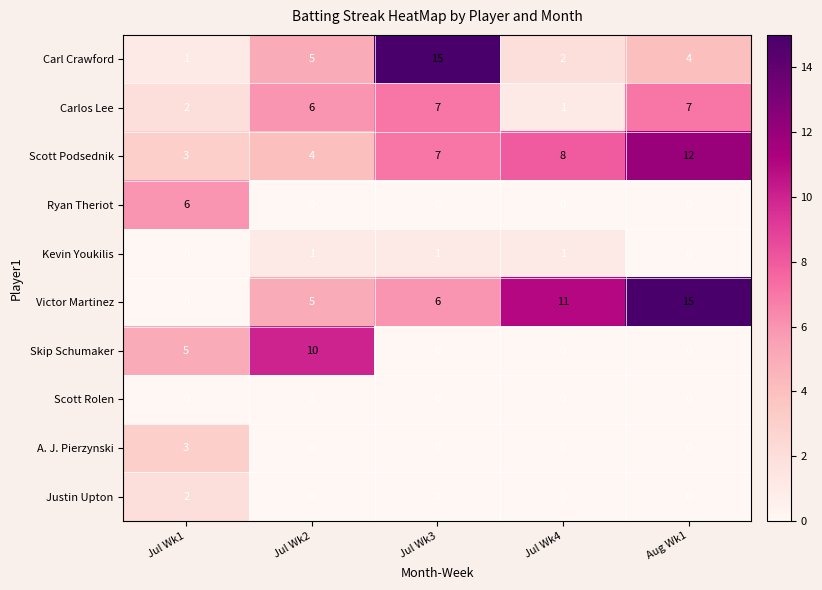

True or false: Skip Schumaker has a value of 9 at Jul Wk1.

False